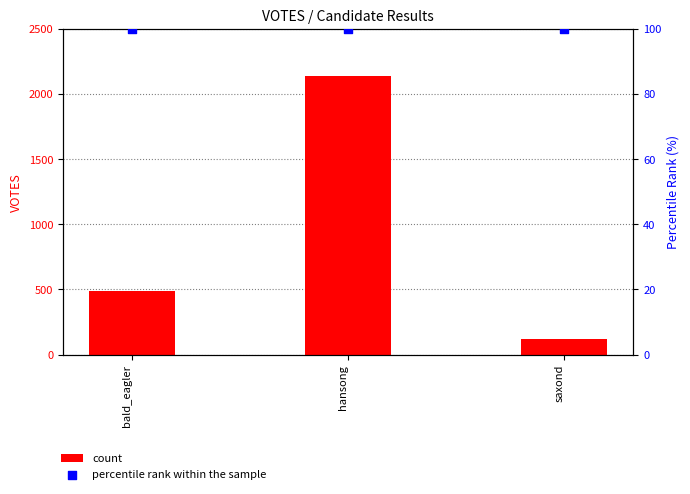

Which series contains the lowest Y value?

percentile rank within the sample